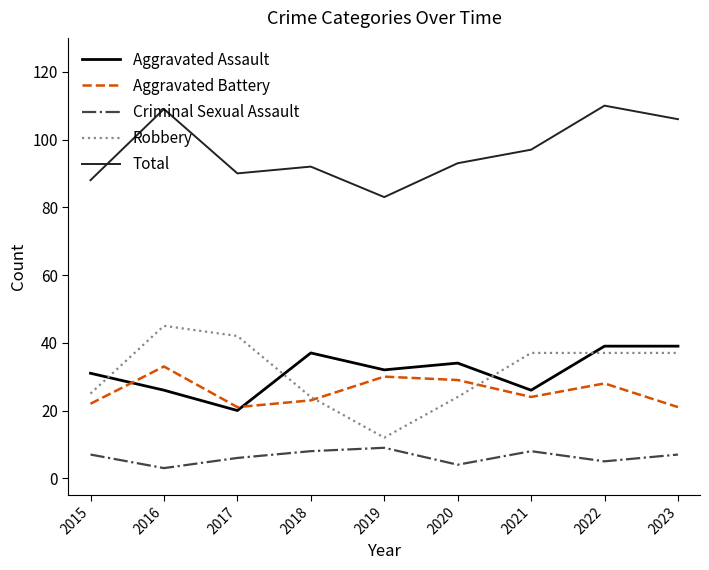

What are all the series names shown in the legend?

Aggravated Assault, Aggravated Battery, Criminal Sexual Assault, Robbery, Total